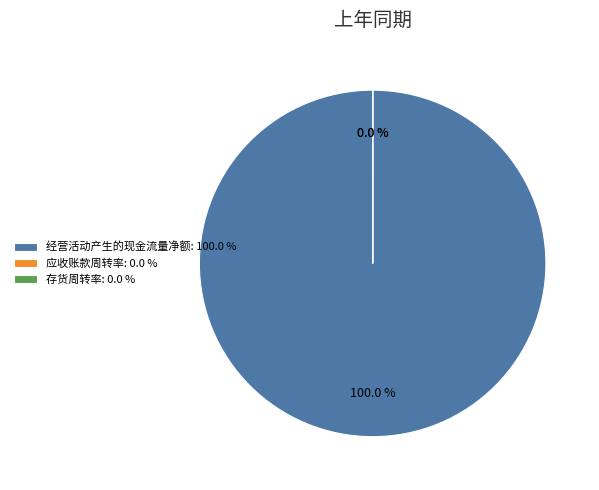

Combined, do 存货周转率 and 经营活动产生的现金流量净额 account for over 50%?

Yes